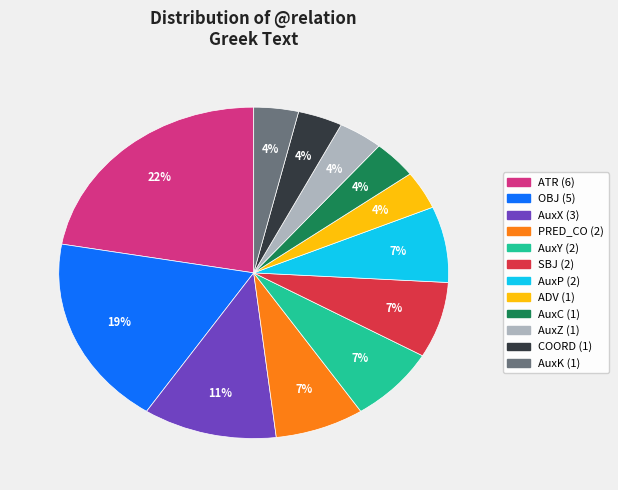

To the nearest percent, what is the average slice percentage?

8%